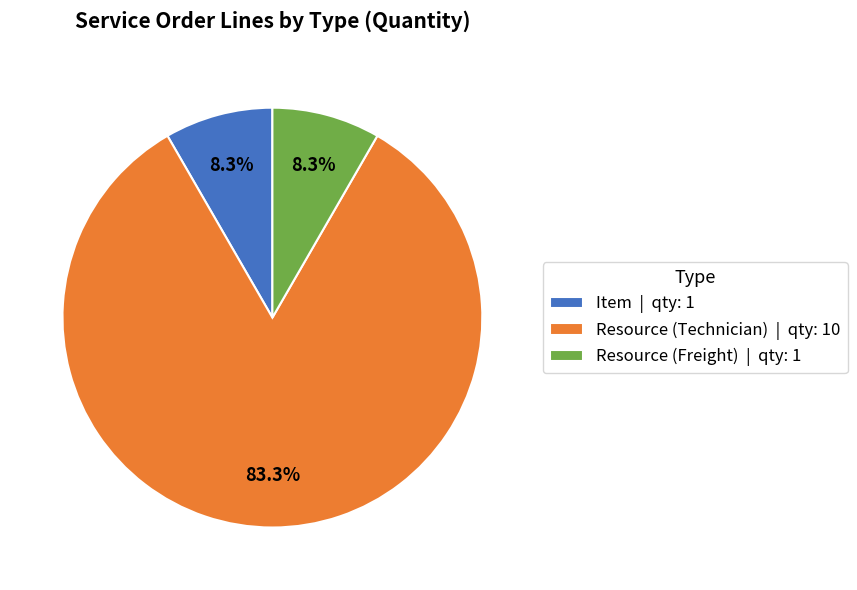

Does Resource (Technician) represent more than half of the total?

Yes